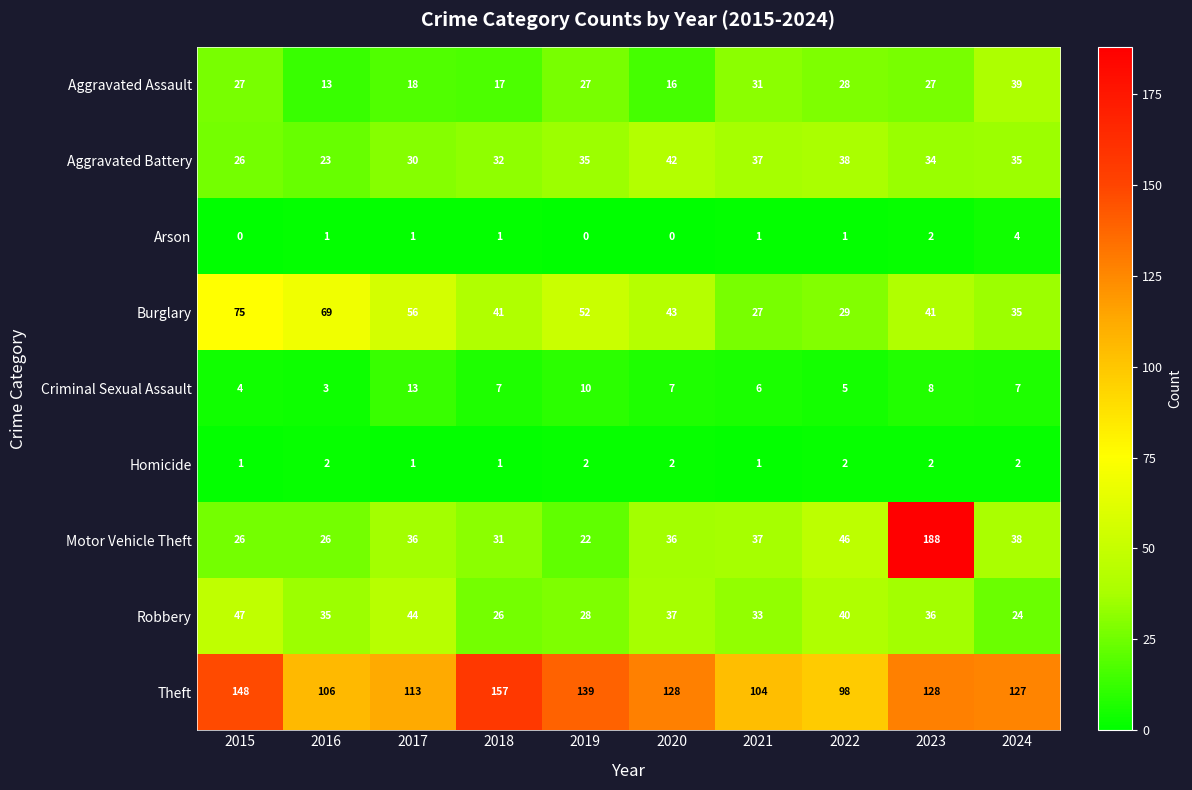

What is the difference between the highest and lowest values at 2020?

128